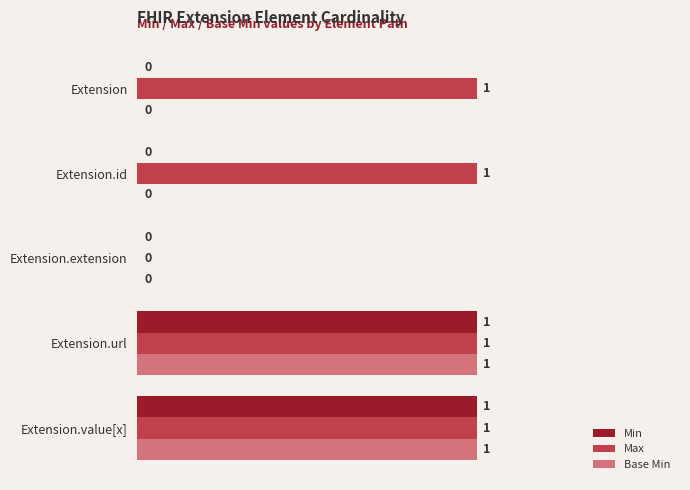

What is the sum of all Max values?

4